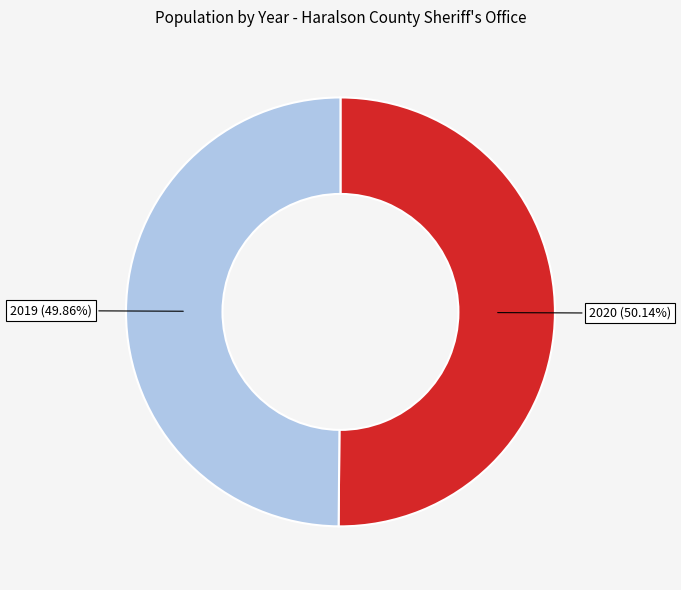

Does any single category account for the majority?

Yes